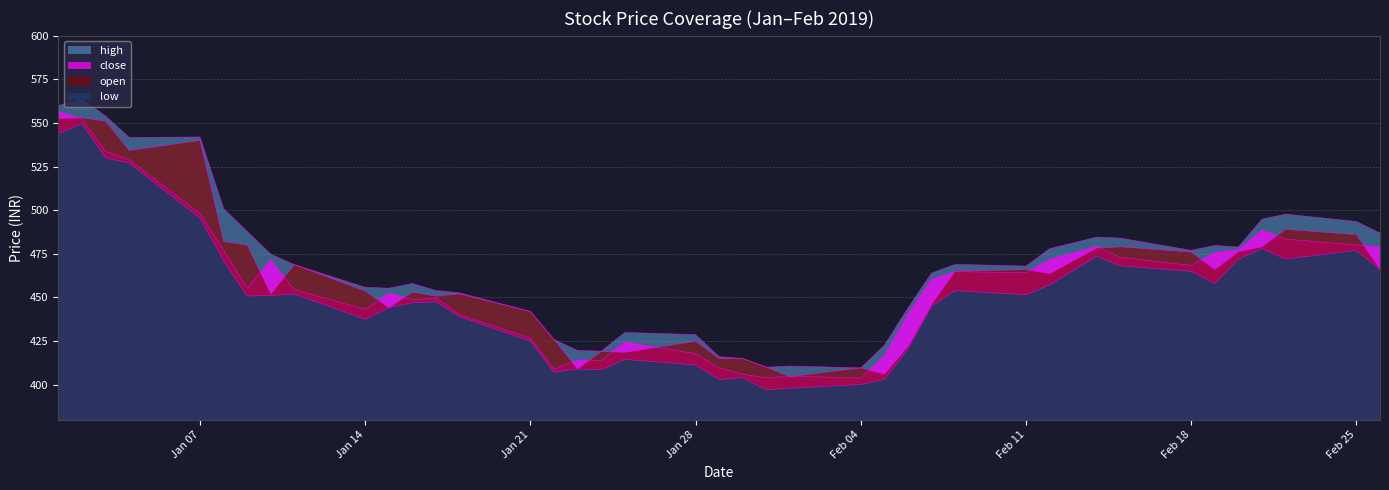

True or false: low and high cross at least once.

False